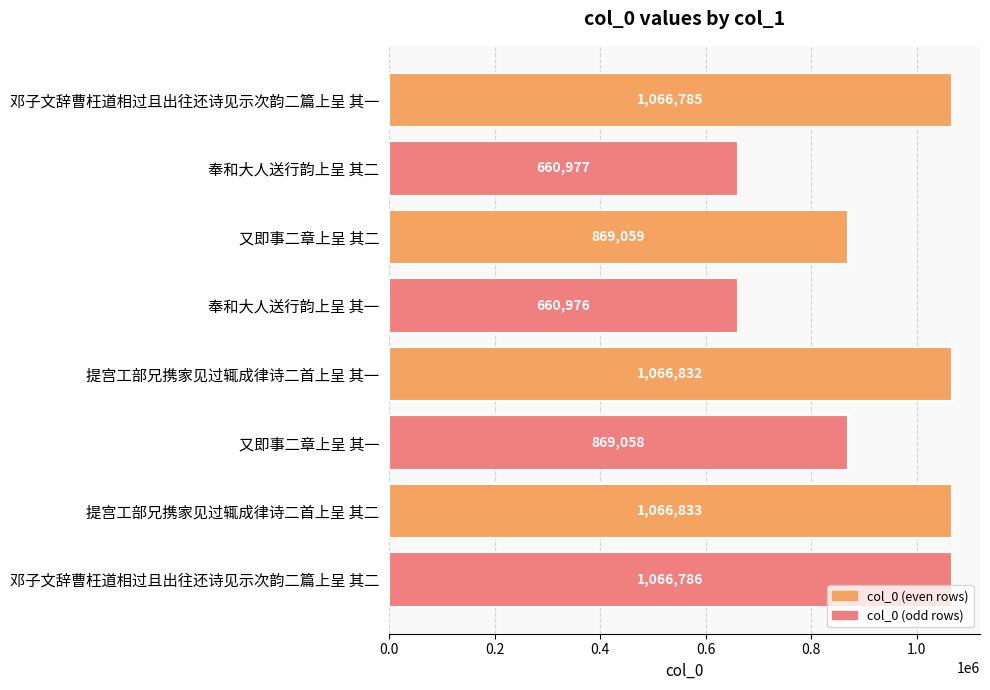

How many bars are there in total?

8